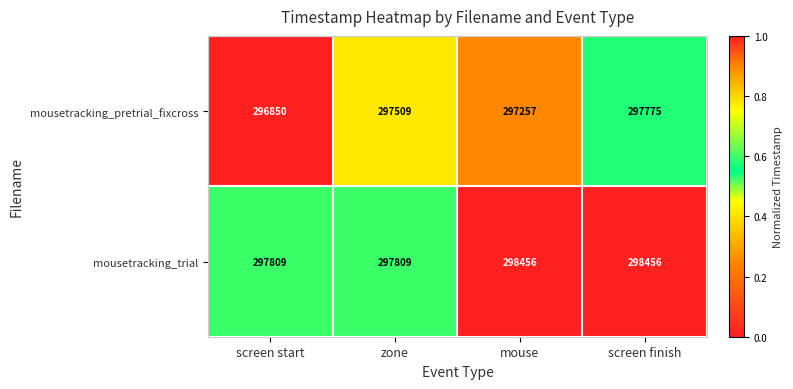

What is the average value of the mousetracking_pretrial_fixcross series?

297348